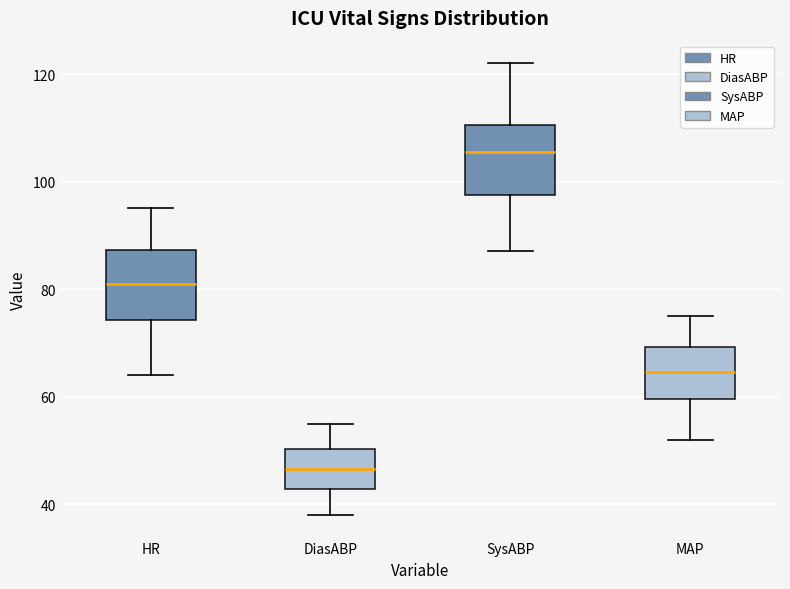

Reading left to right, read every box against the y-axis: the position of its median line, the range the box covers, and the ends of its whiskers. The values are not printed on the chart, so give them approximately, as read against the axis.

HR: median 82, box 74 to 88, whiskers 64 to 96
DiasABP: median 46, box 42 to 50, whiskers 38 to 56
SysABP: median 106, box 98 to 110, whiskers 88 to 122
MAP: median 64, box 60 to 70, whiskers 52 to 76